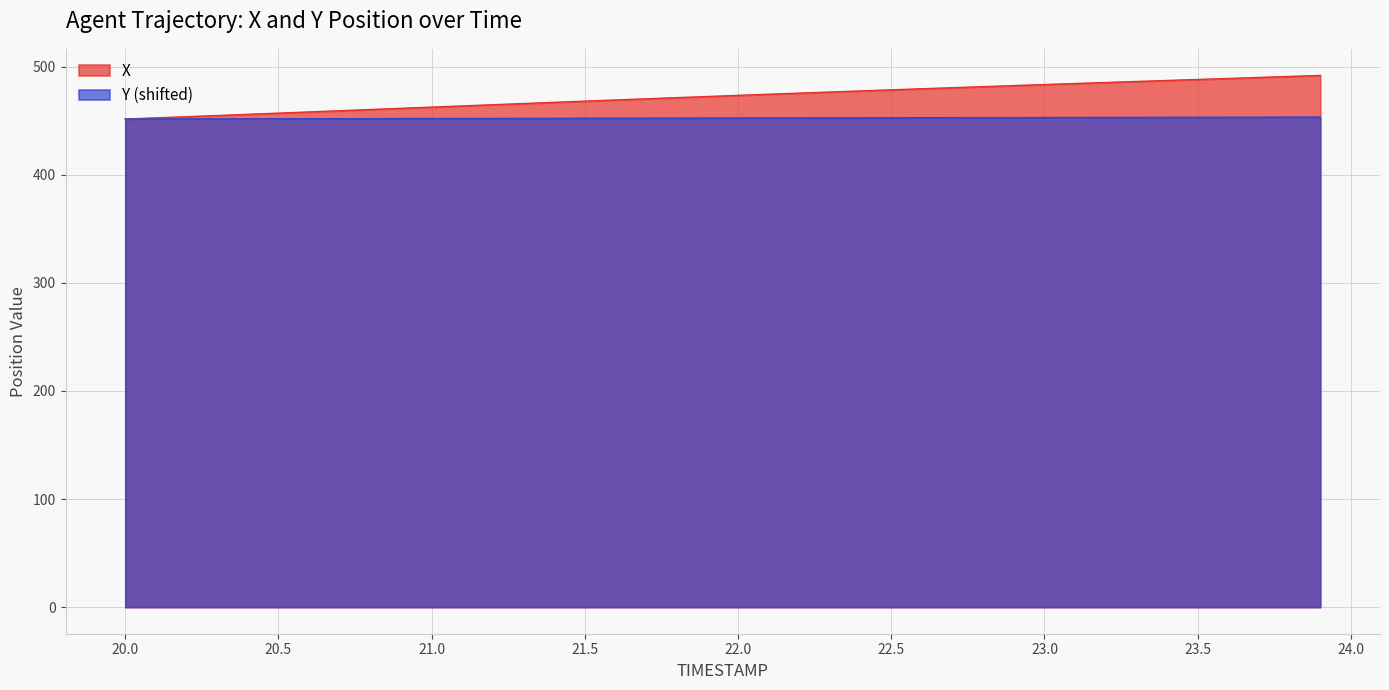

True or false: X and Y cross at least once.

False